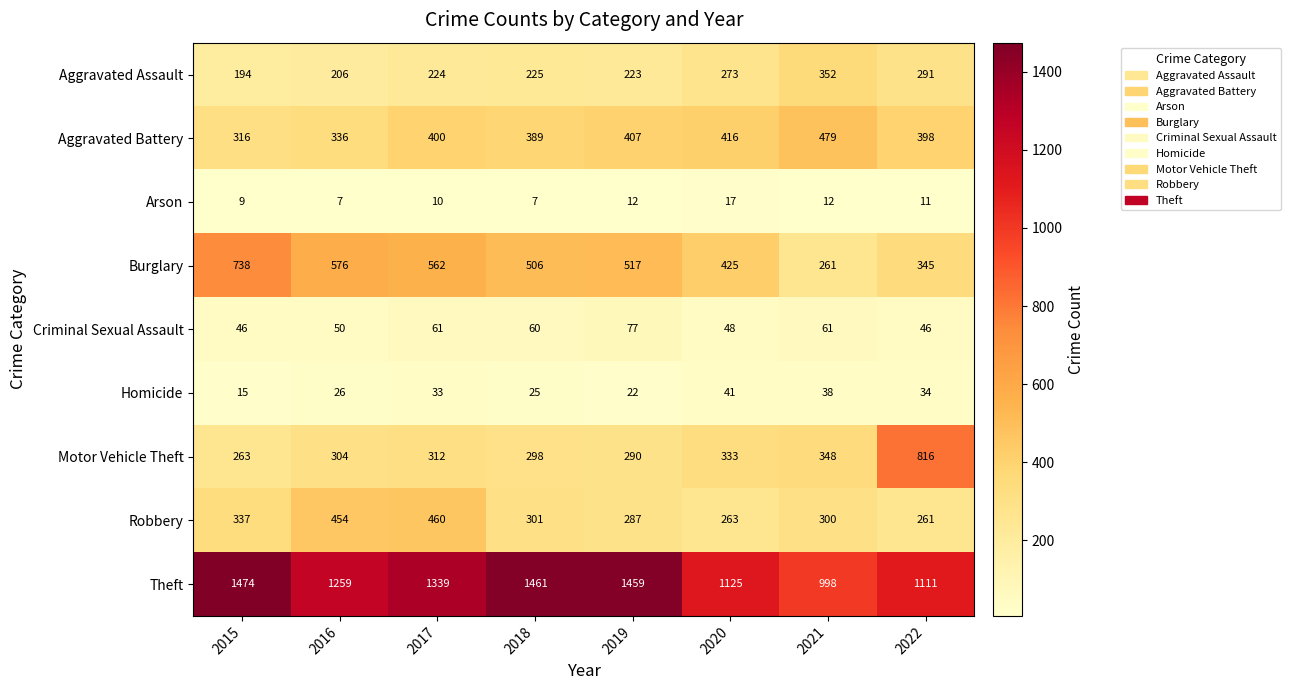

At 2021, list the series in order from smallest to largest.

Arson, Homicide, Criminal Sexual Assault, Burglary, Robbery, Motor Vehicle Theft, Aggravated Assault, Aggravated Battery, Theft